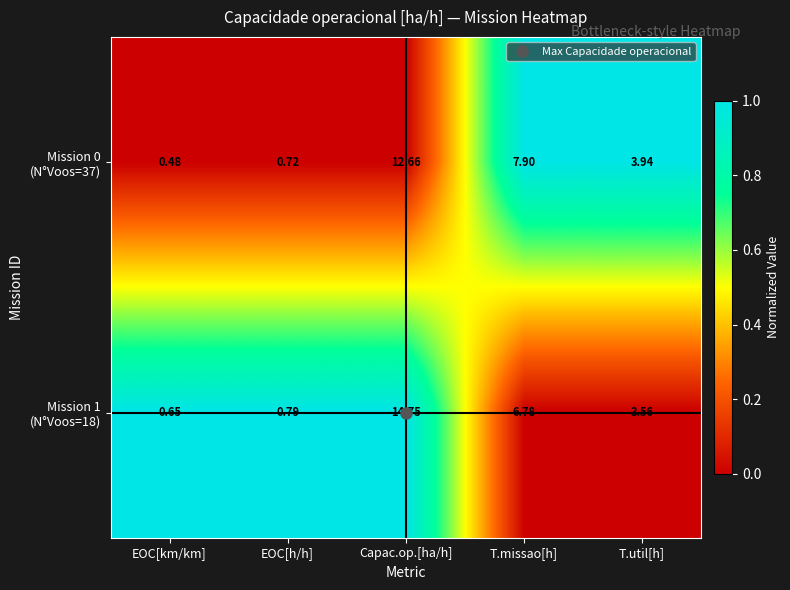

Which label corresponds to the smallest value in the chart?

EOC[km/km]